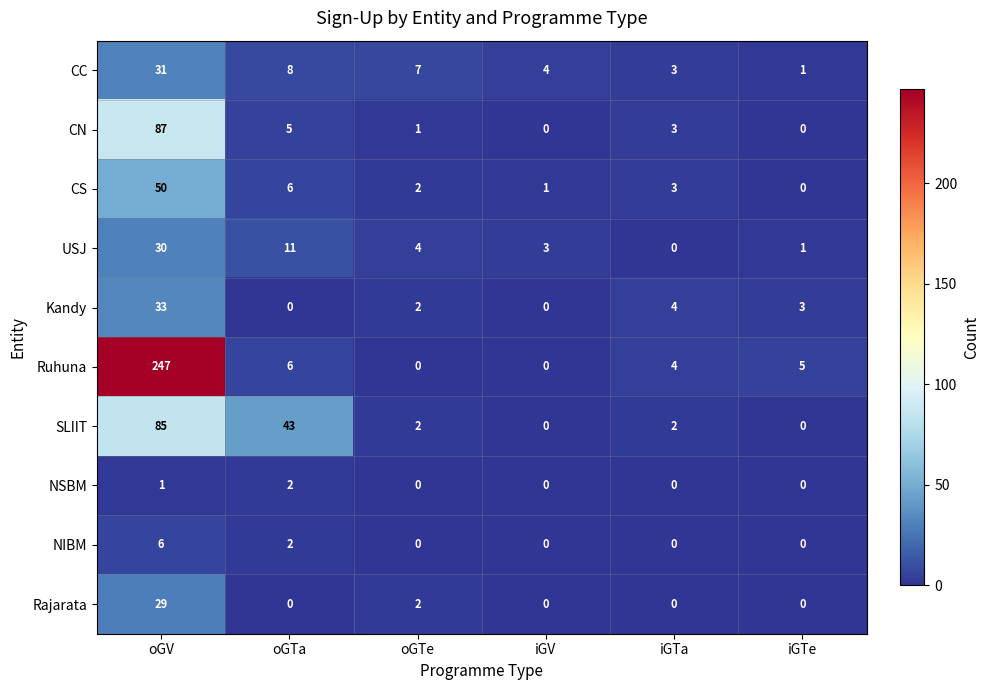

What is the difference between the maximum and minimum values in the Rajarata series?

29